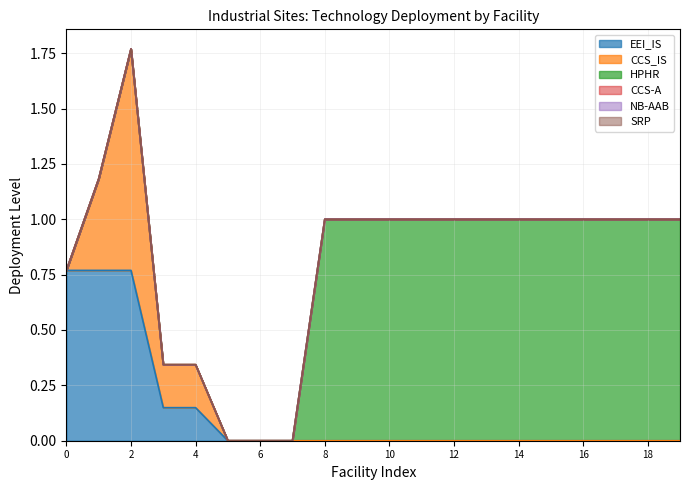

Does the chart display data point markers on the line(s)?

No